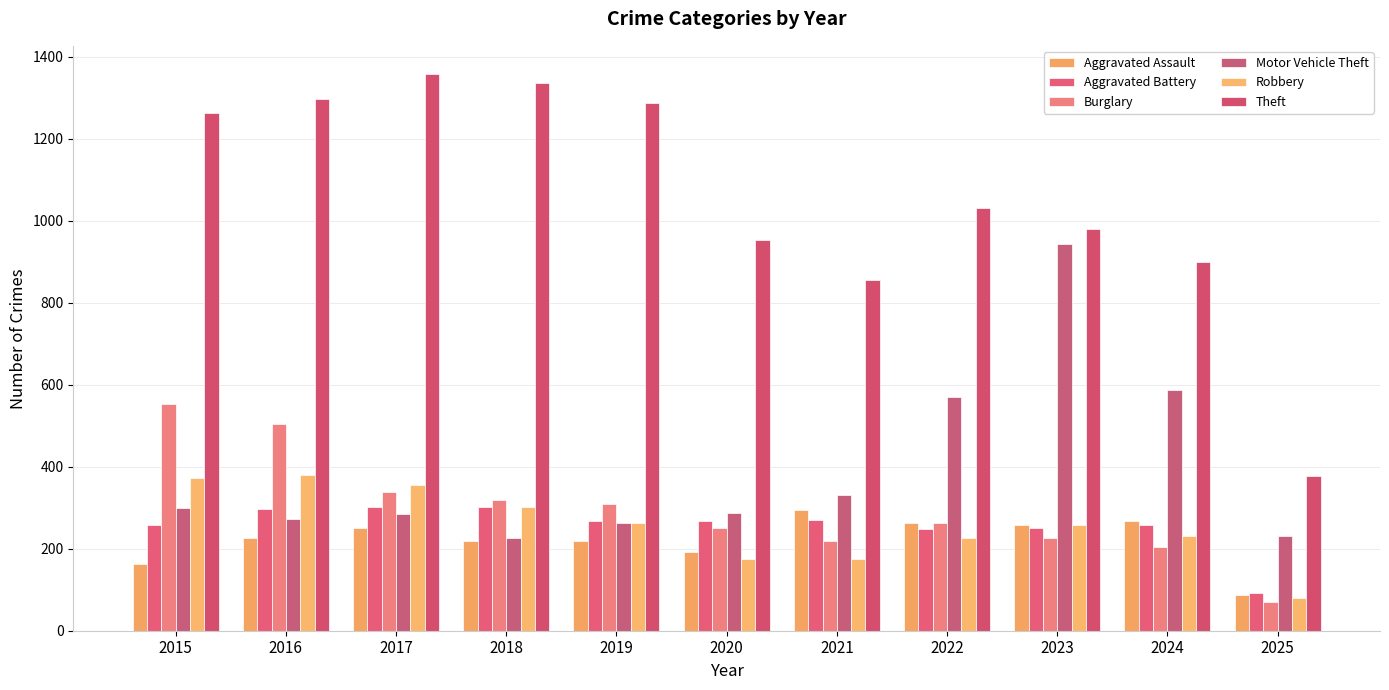

What is the sum of the Aggravated Assault values at 2020 and 2022?

456